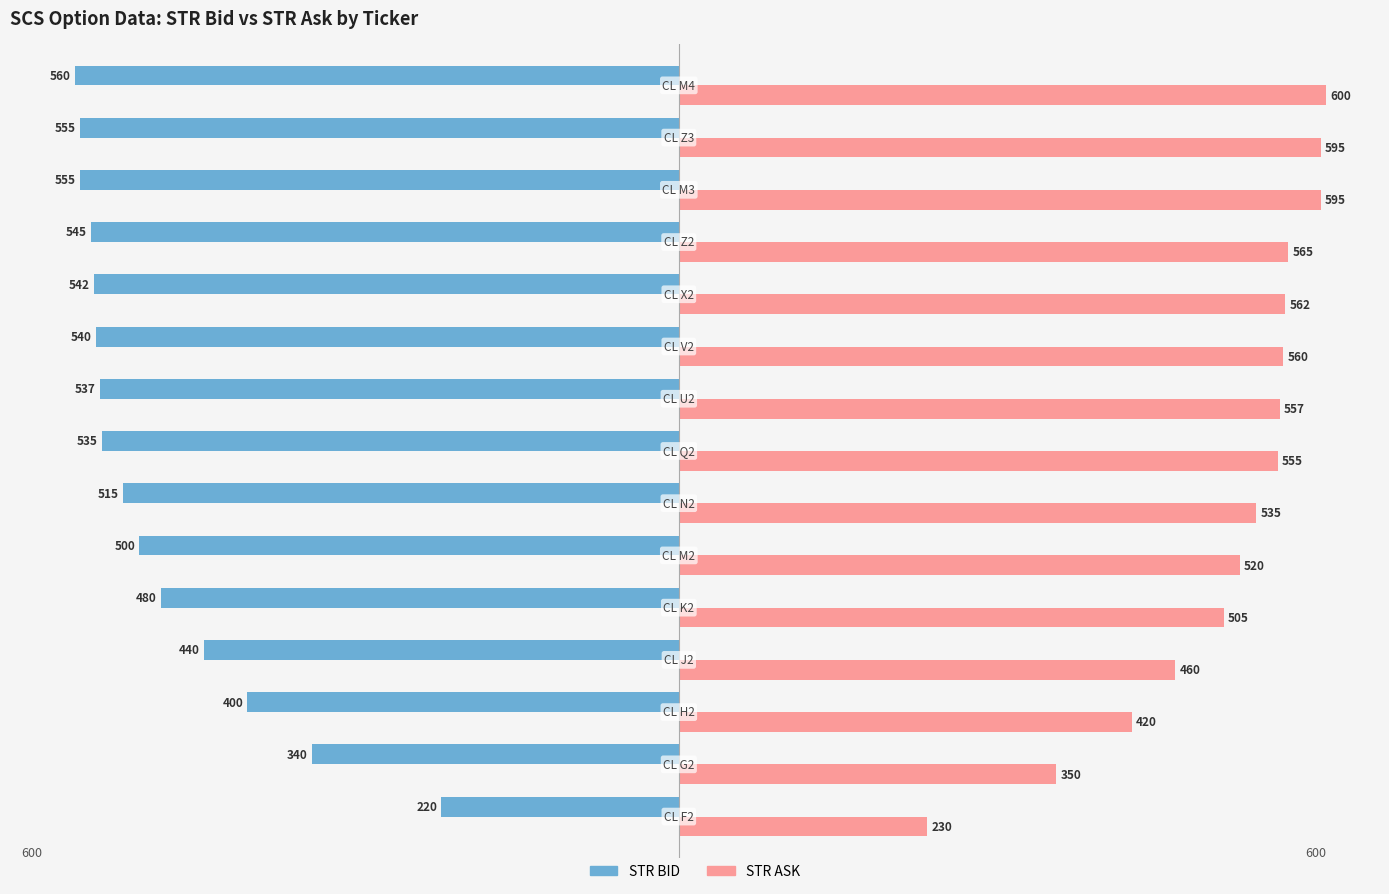

Which series has the largest total across all categories?

STR ASK